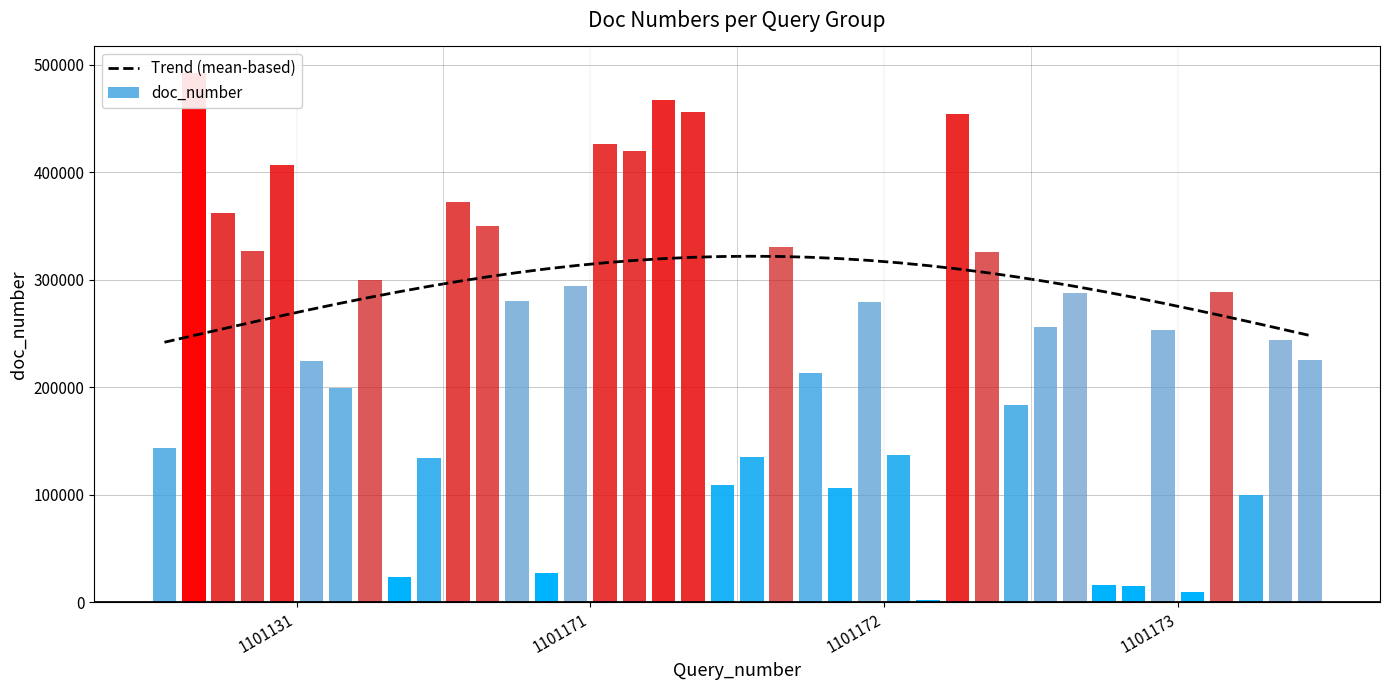

Which series changed the most between 4 and 37?

doc_number